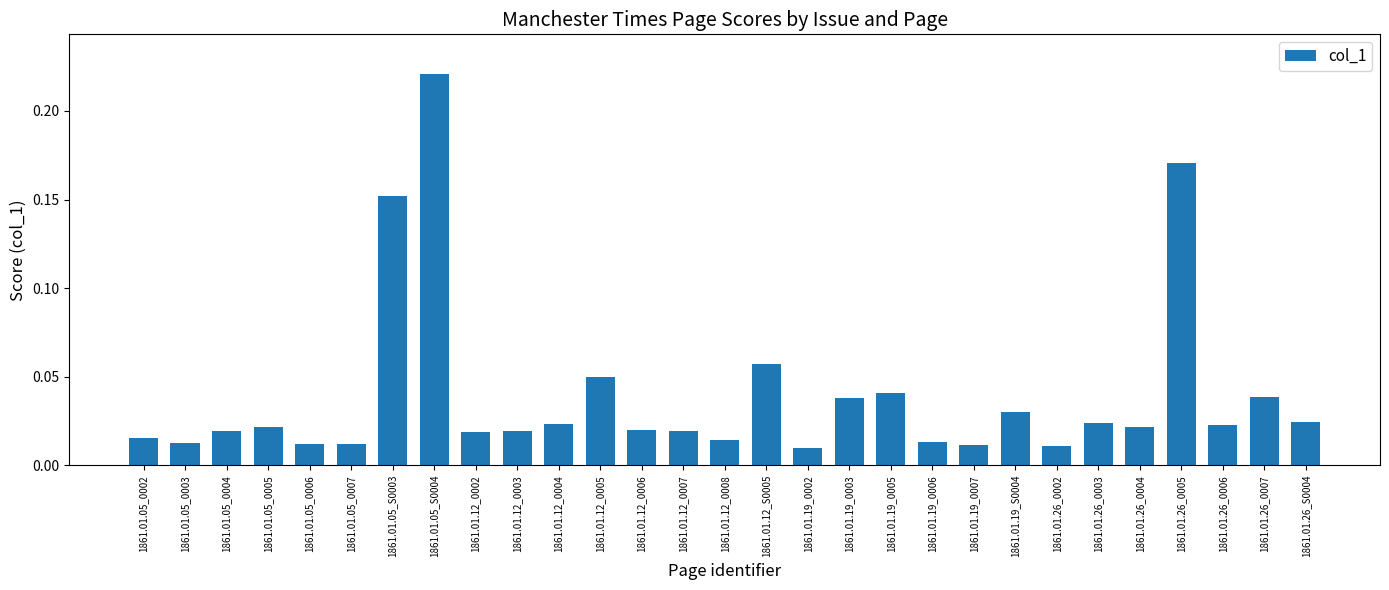

Does the chart contain stacked bars?

No